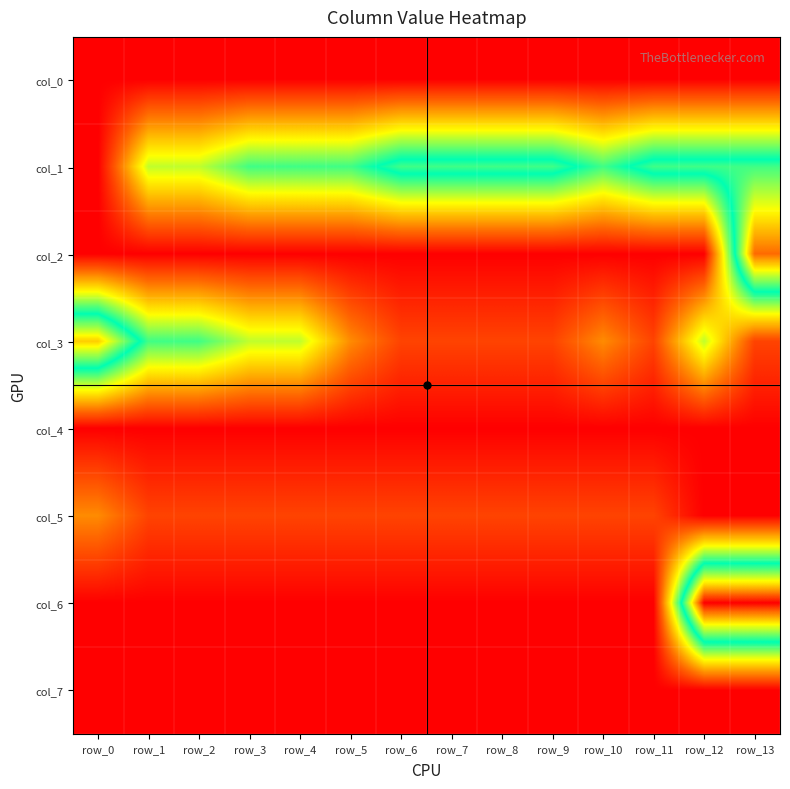

What is the greatest value displayed?

10